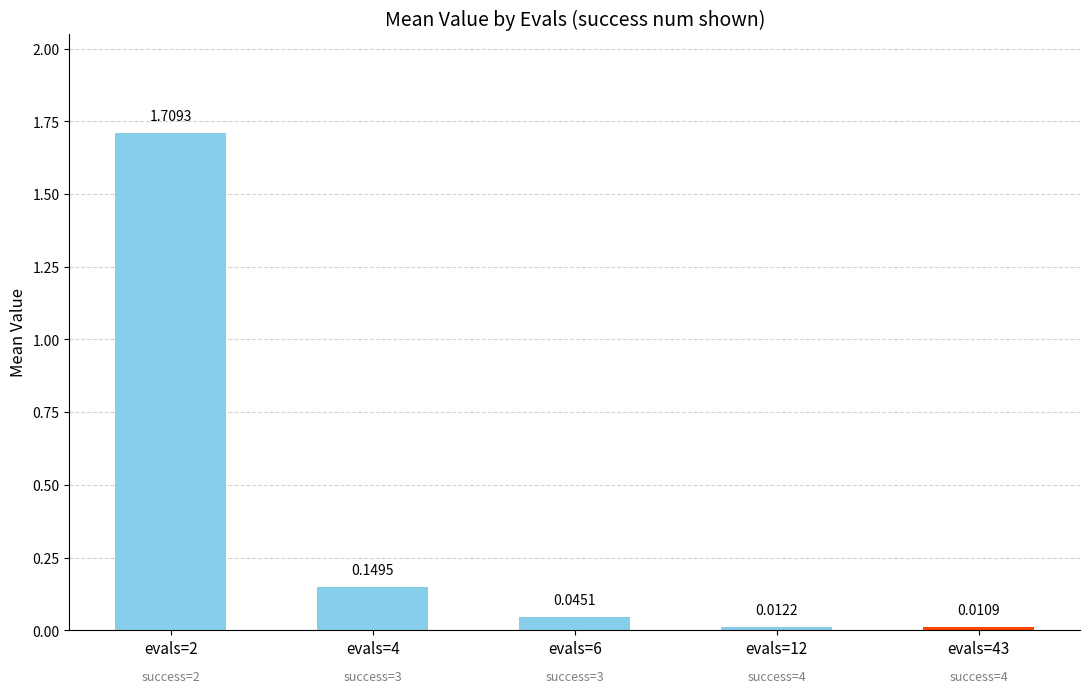

Rank the categories by value from highest to lowest.

evals=2, evals=4, evals=6, evals=12, evals=43